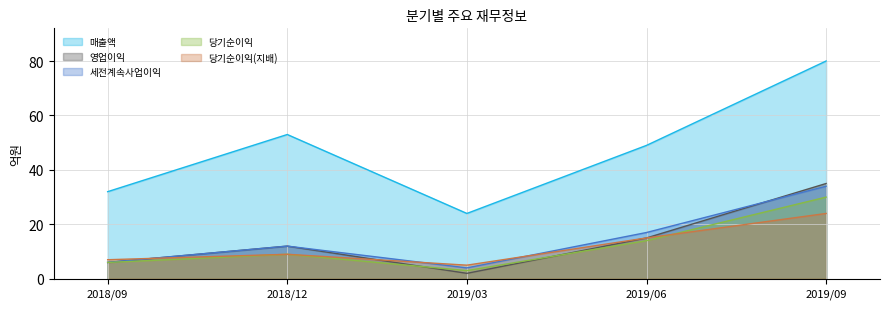

What is the difference between the highest and lowest values at 2018/12?

44